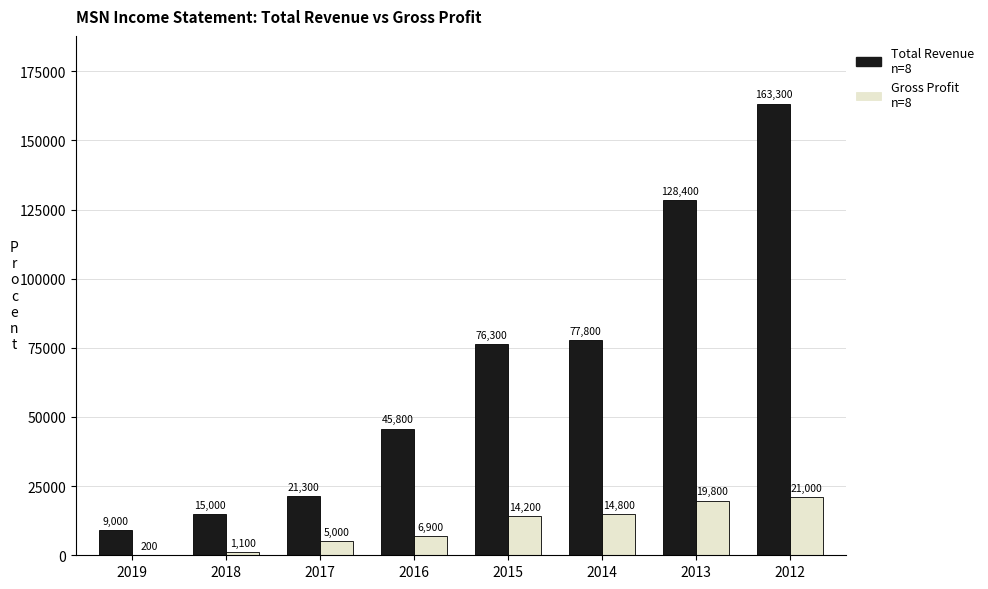

What is the greatest value displayed?

163300